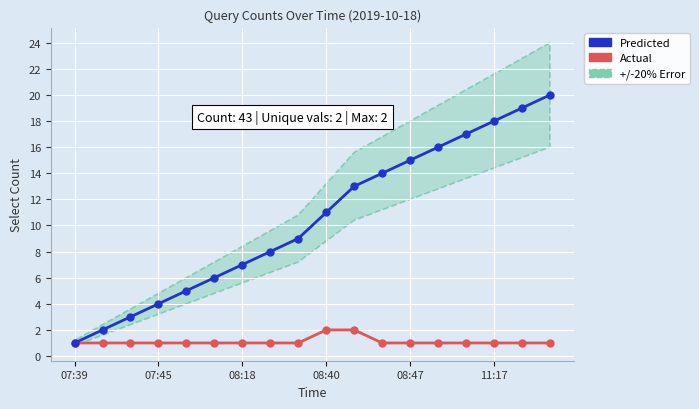

Which category has the highest value across all series?

17